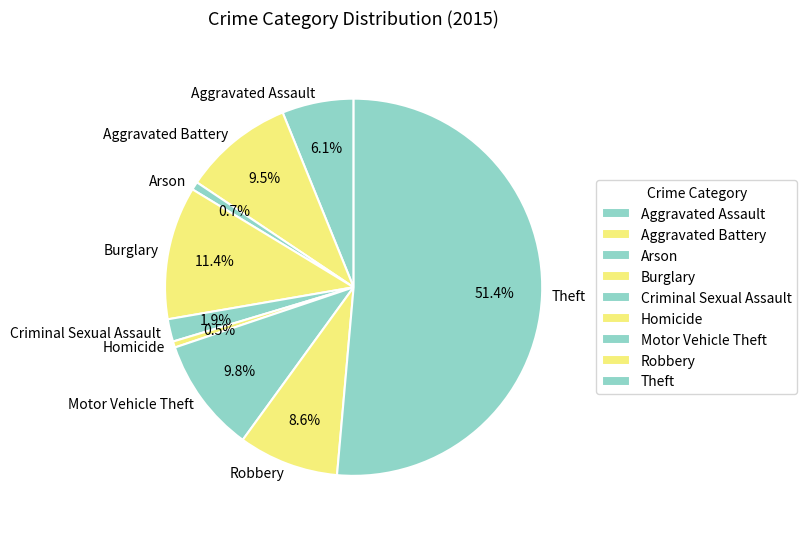

How many slices are in this pie chart?

9